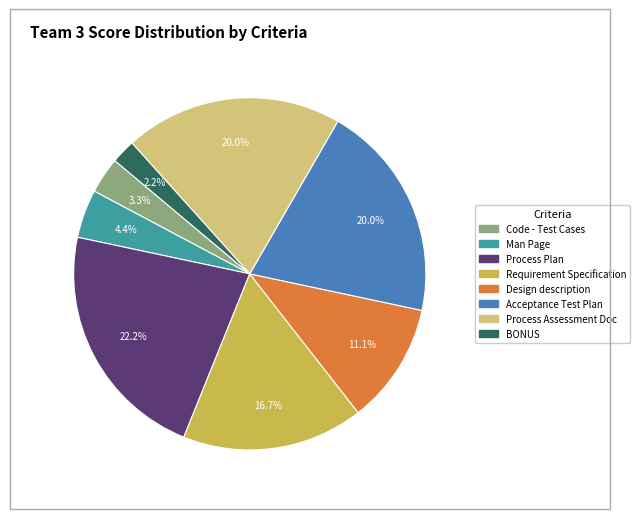

Which category has the biggest portion of the pie?

Process Plan